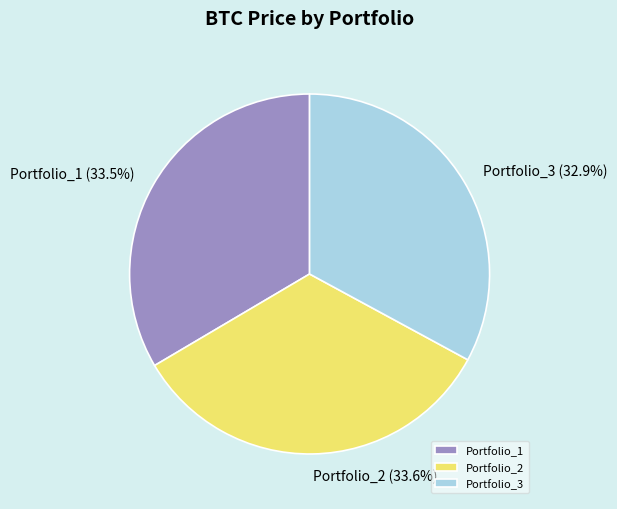

What percentage do Portfolio_2 and Portfolio_3 together represent?

66.5%